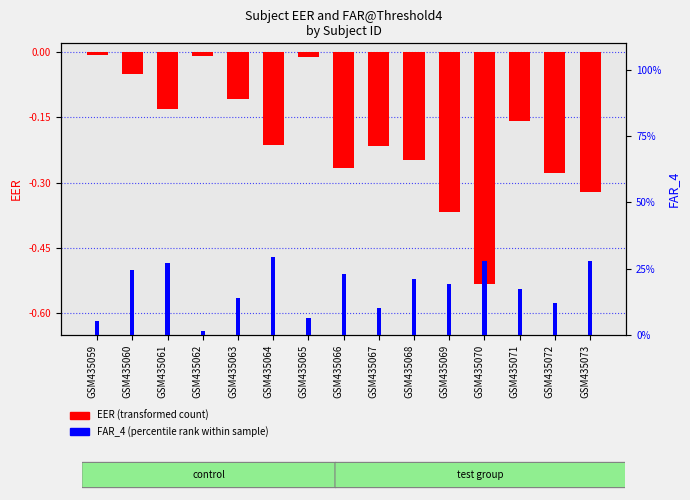

What is the maximum value for FAR_4 (percentile)?

0.3